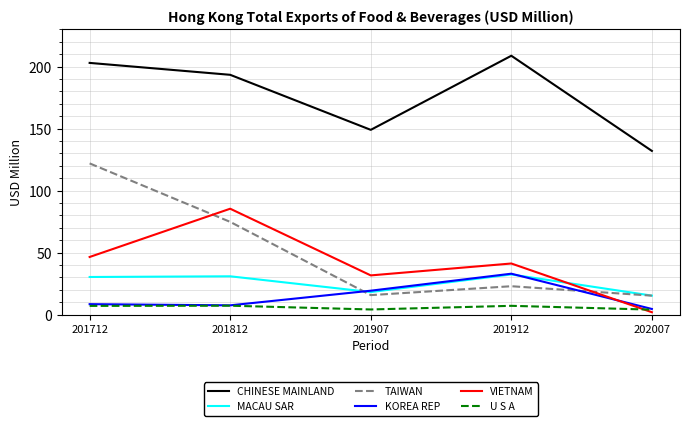

True or false: VIETNAM and MACAU SAR cross at least once.

True